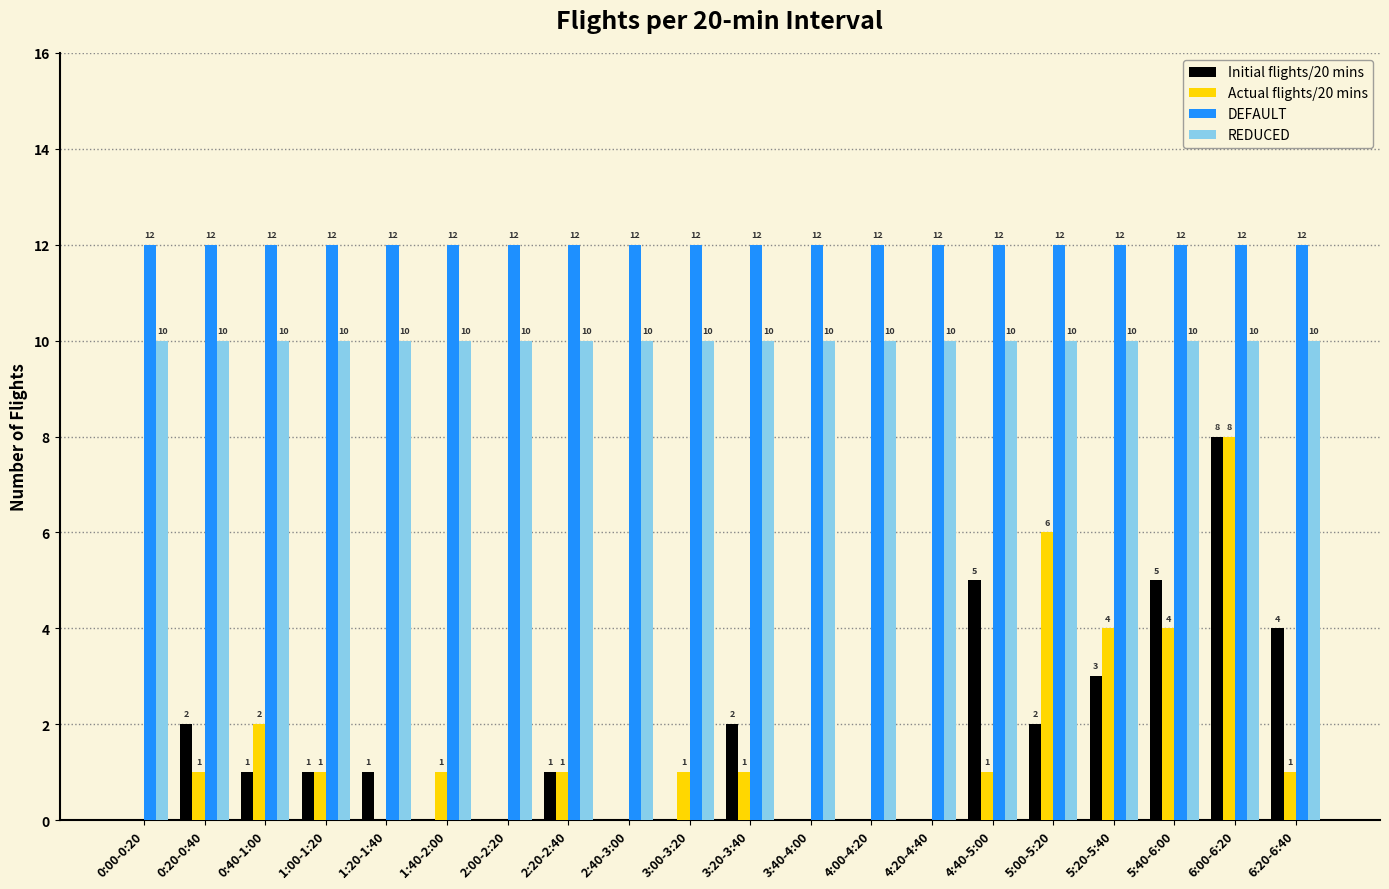

Reading left to right, extract all data points from this chart.

Initial flights/20 mins: 0	2	1	1	1	0	0	1	0	0	2	0	0	0	5	2	3	5	8	4
Actual flights/20 mins: 0	1	2	1	0	1	0	1	0	1	1	0	0	0	1	6	4	4	8	1
DEFAULT: 12	12	12	12	12	12	12	12	12	12	12	12	12	12	12	12	12	12	12	12
REDUCED: 10	10	10	10	10	10	10	10	10	10	10	10	10	10	10	10	10	10	10	10